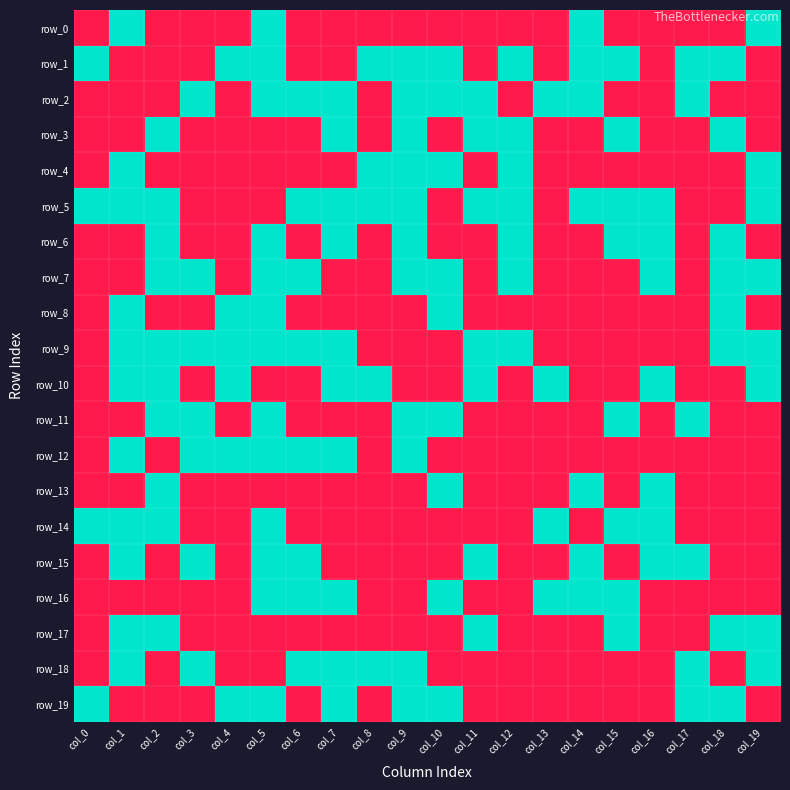

At which category is the sum across all series the highest?

col_5